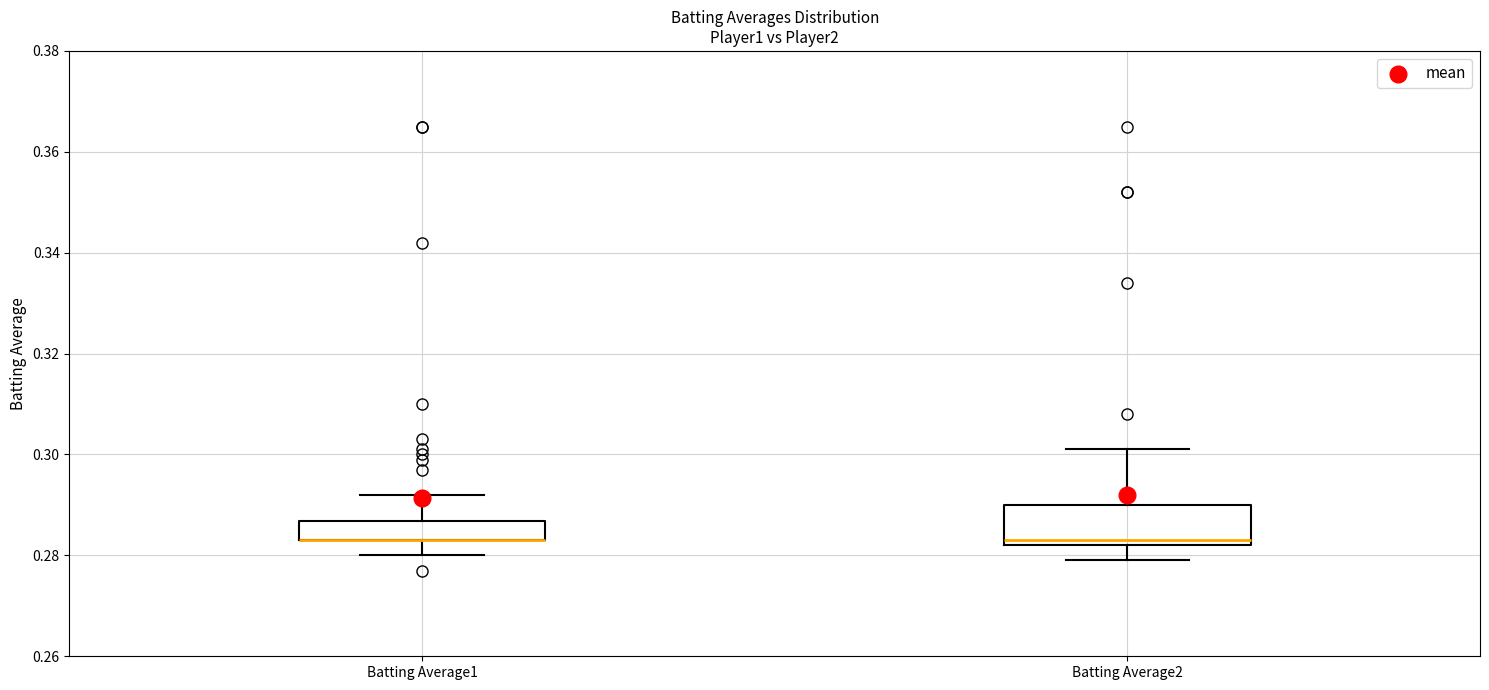

Reading left to right, transcribe this box plot: for each box, give where its median line is, the range the box spans, and where its two whiskers end, as read against the y-axis. The values are not printed on the chart, so give them approximately, as read against the axis.

Batting Average1: median 0.284 (drawn on the box's lower edge), box 0.284 to 0.286, whiskers 0.280 to 0.292
Batting Average2: median 0.284, box 0.282 to 0.290, whiskers 0.280 to 0.302